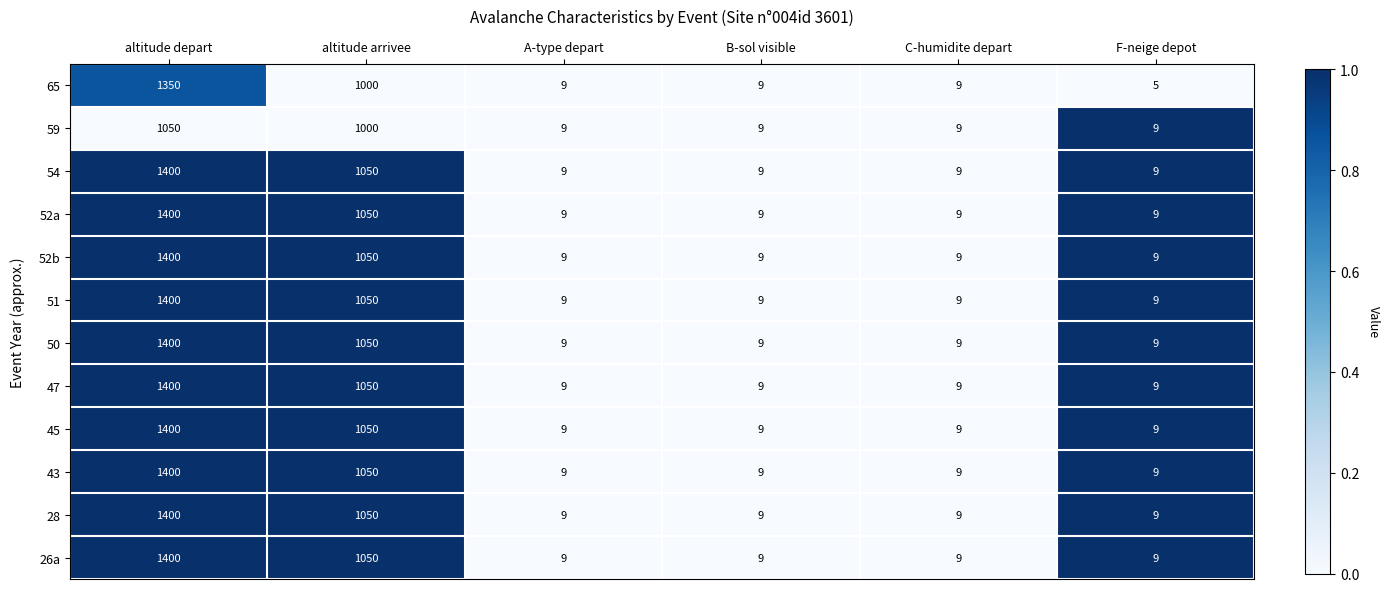

How many series are shown in this chart?

12